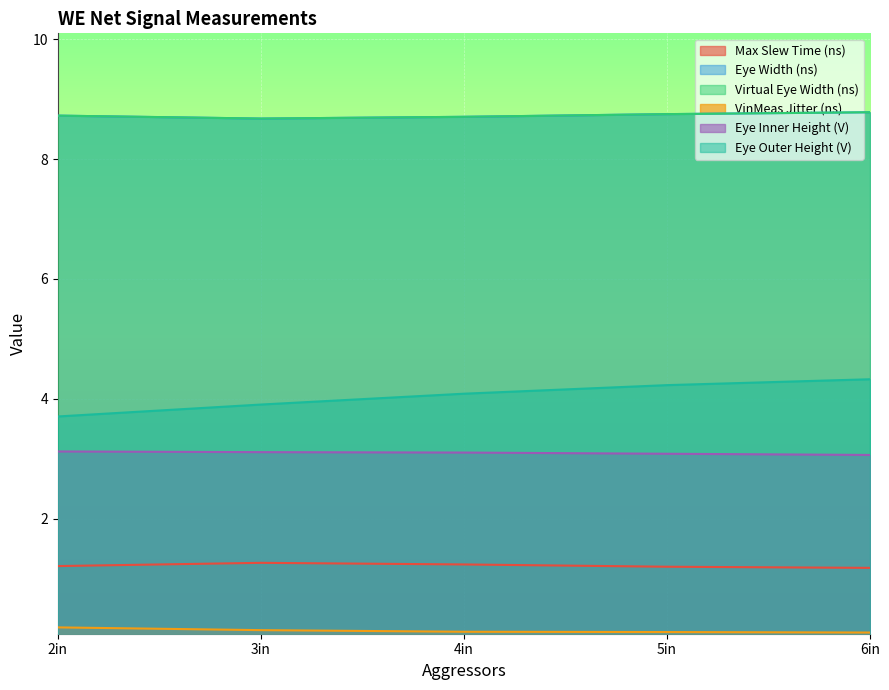

True or false: Eye Inner Height (V) and Max Slew Time (ns) cross at least once.

False